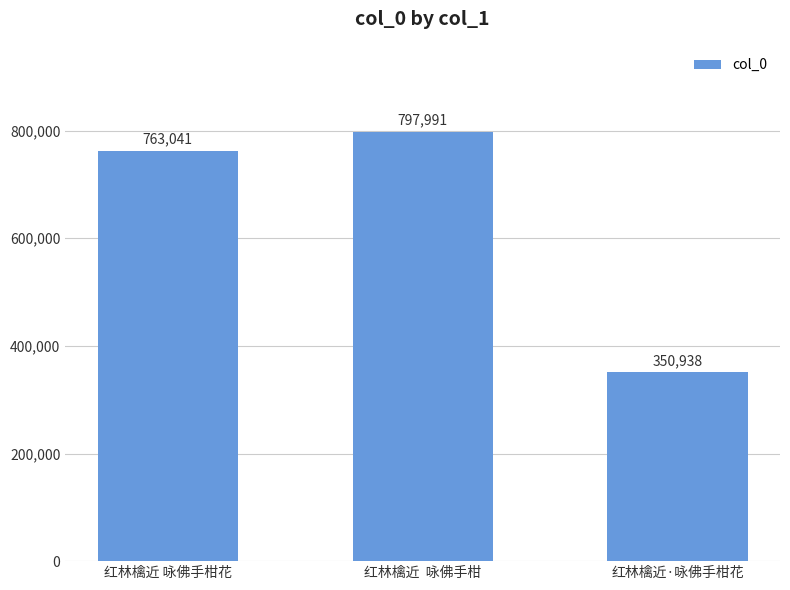

How many data points are less than 763041?

1